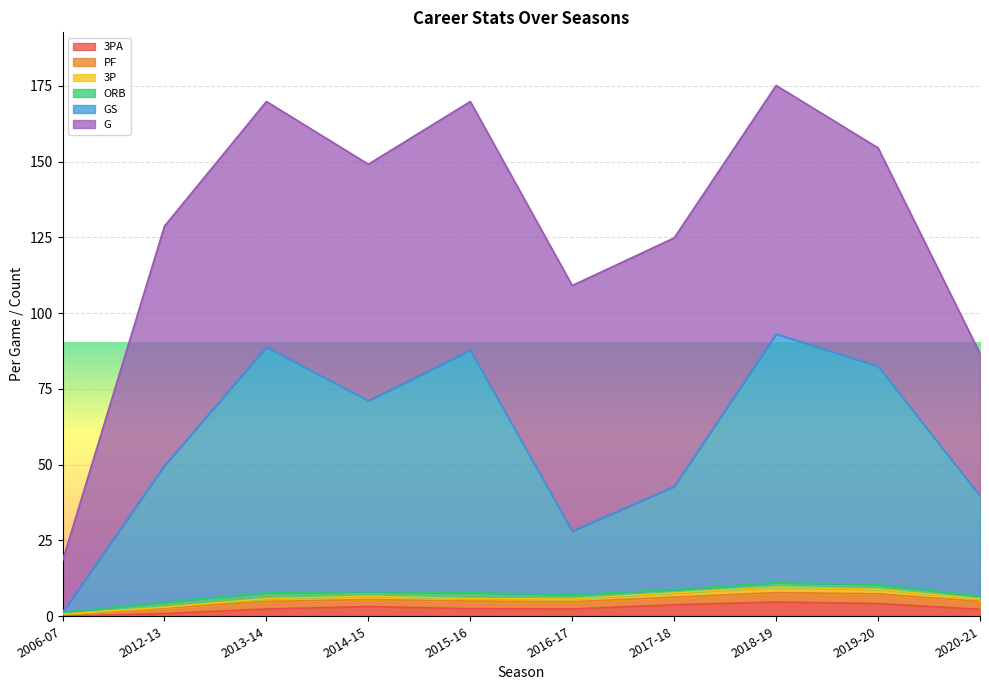

Between 2016-17 and 2006-07, which is larger?

2016-17